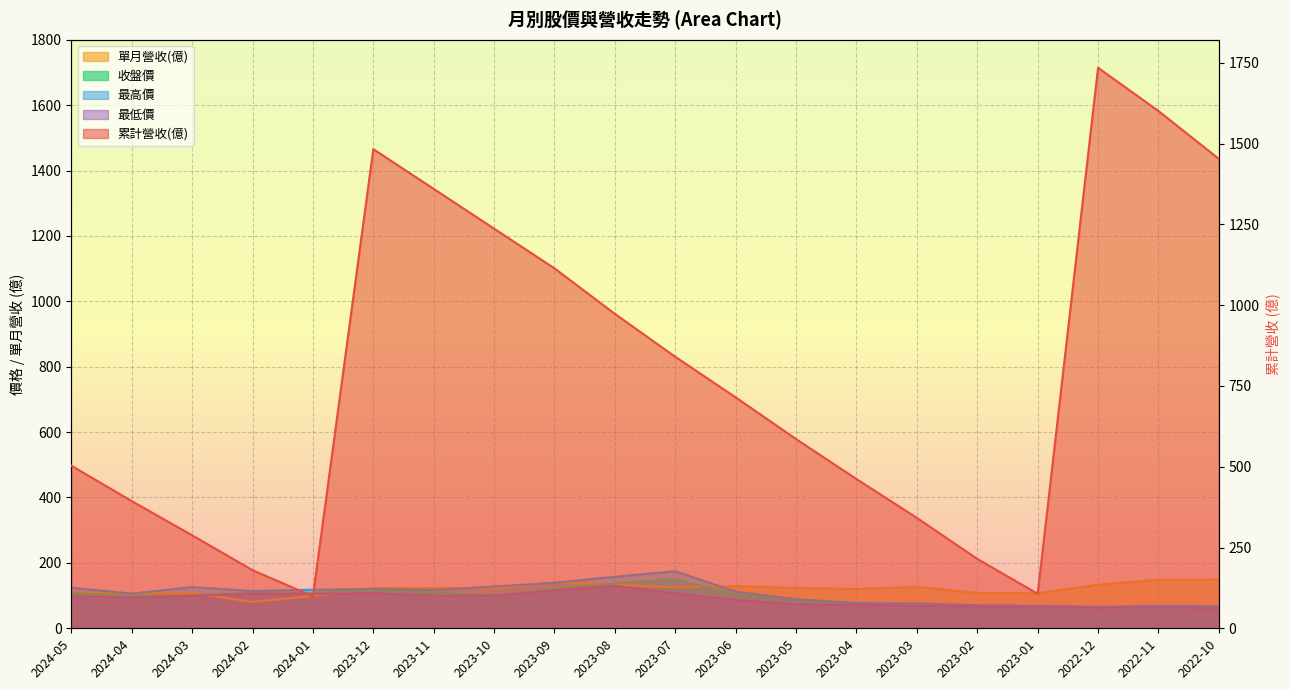

What is the difference between the 最低價 values at 2023-02 and 2023-11?

33.9